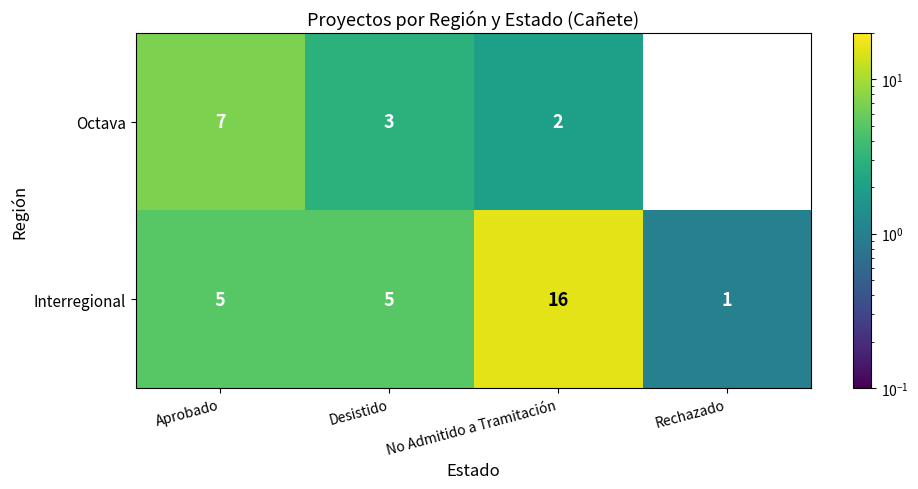

At which label does Interregional reach its minimum?

Rechazado